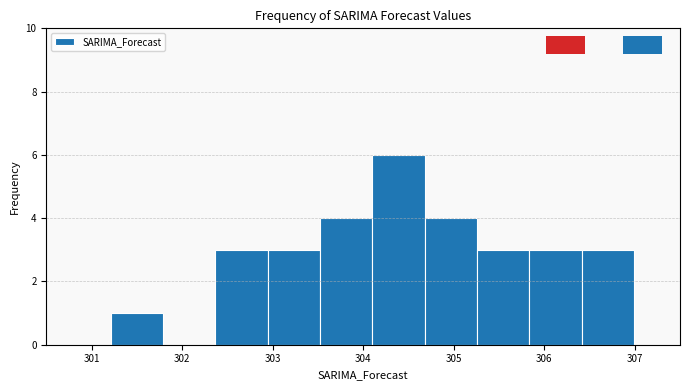

Over which range of the x-axis is the bar tallest?

304.1 to 304.7